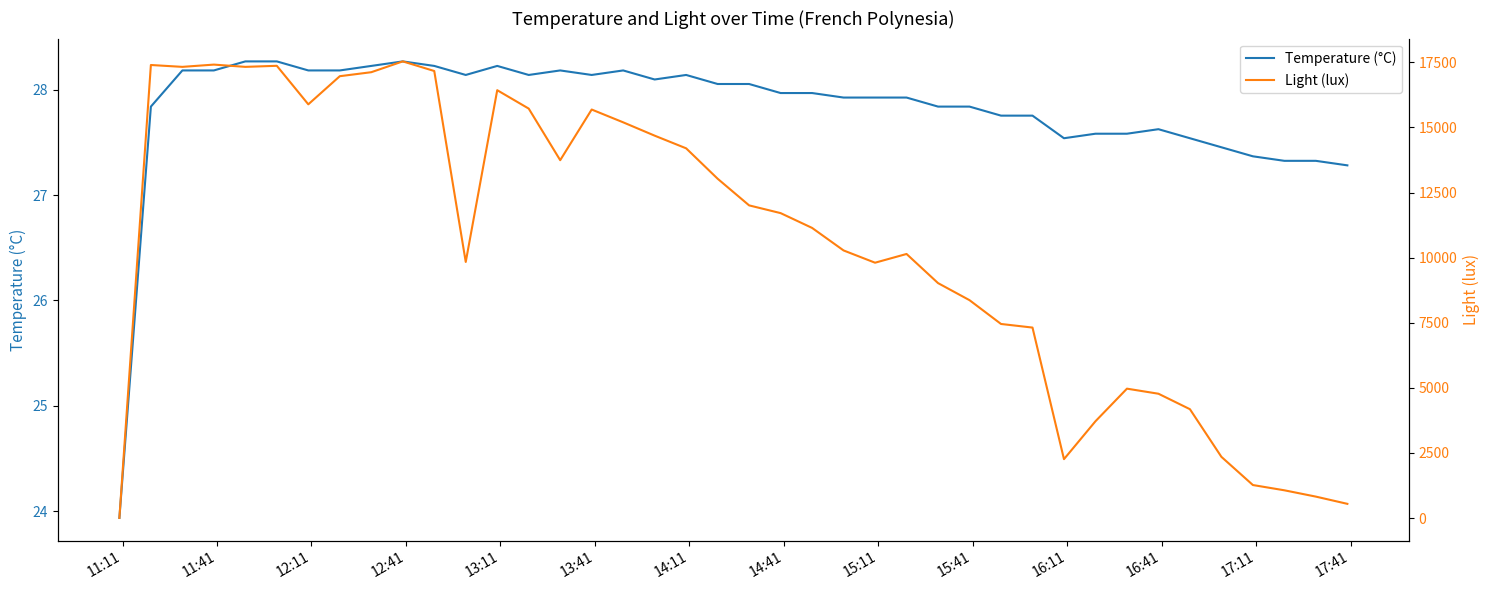

True or false: Temperature (°C) and Light (lux) cross at least once.

True